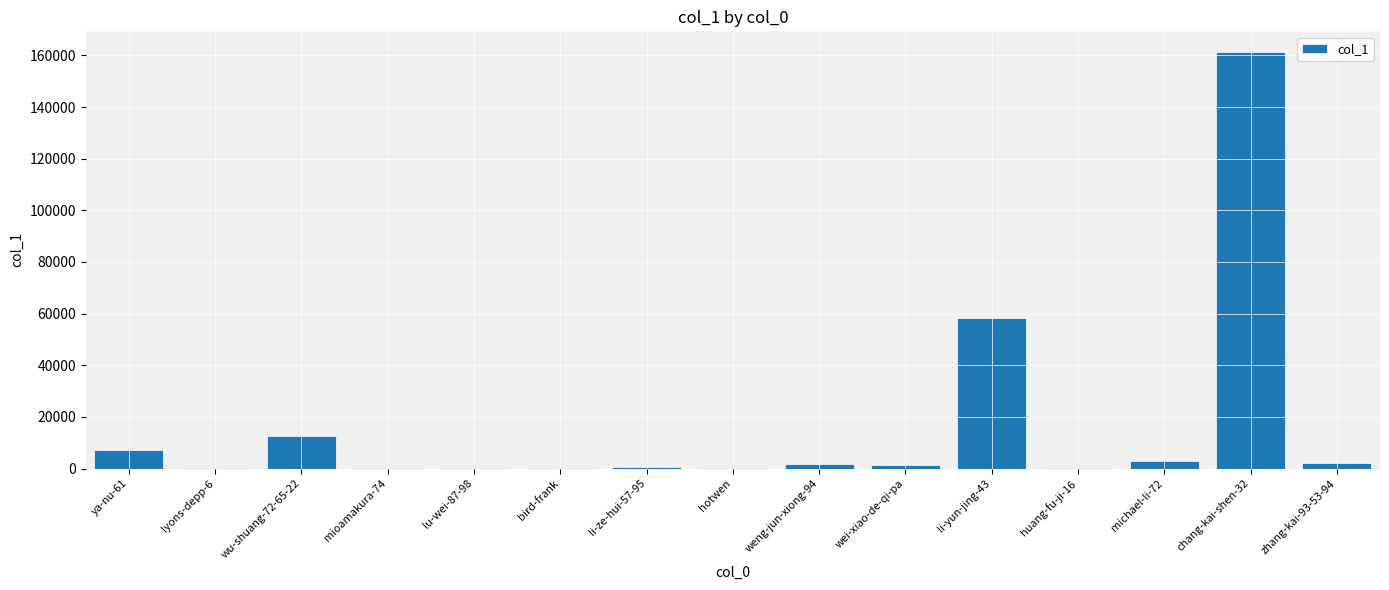

Where is the data nearest to the value 80660?

li-yun-jing-43